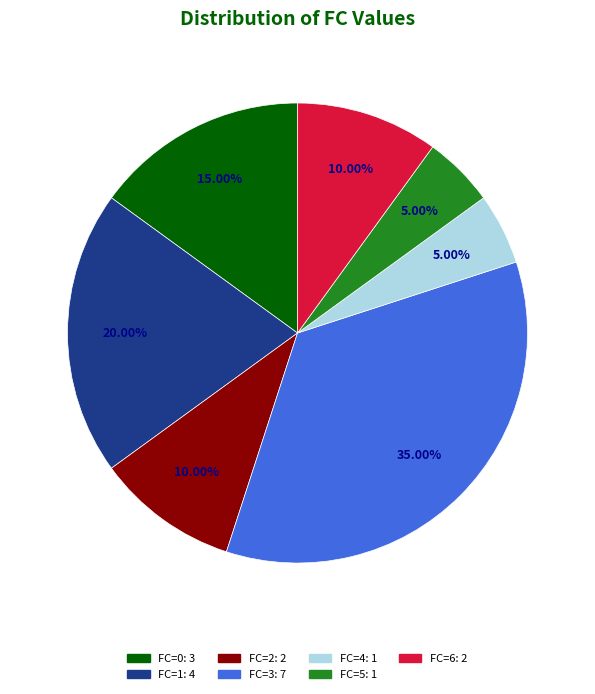

Does any single category account for the majority?

No